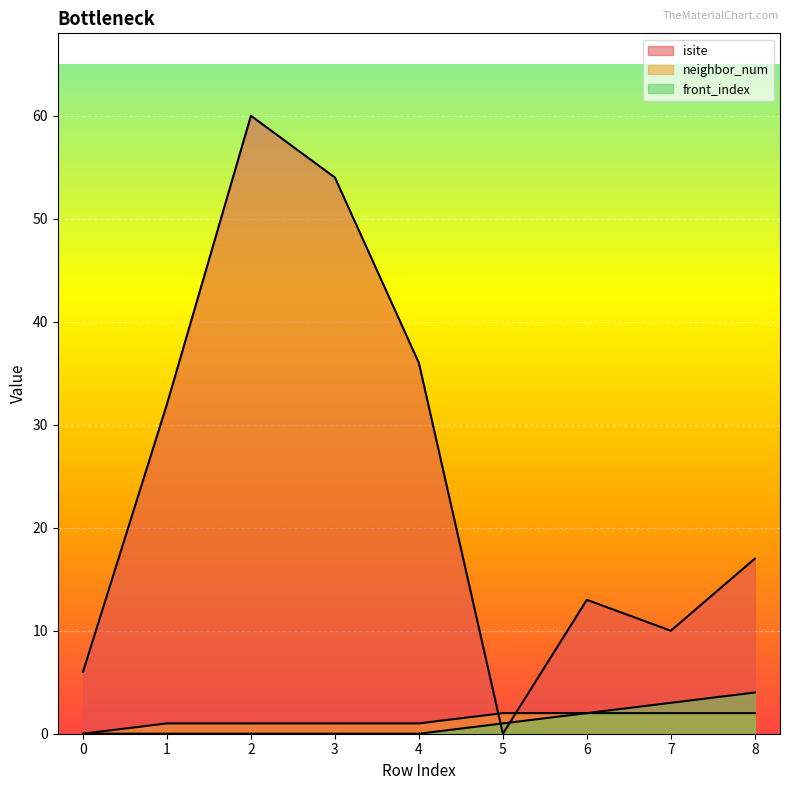

The value of neighbor_num at 2 is 1. True or false?

False